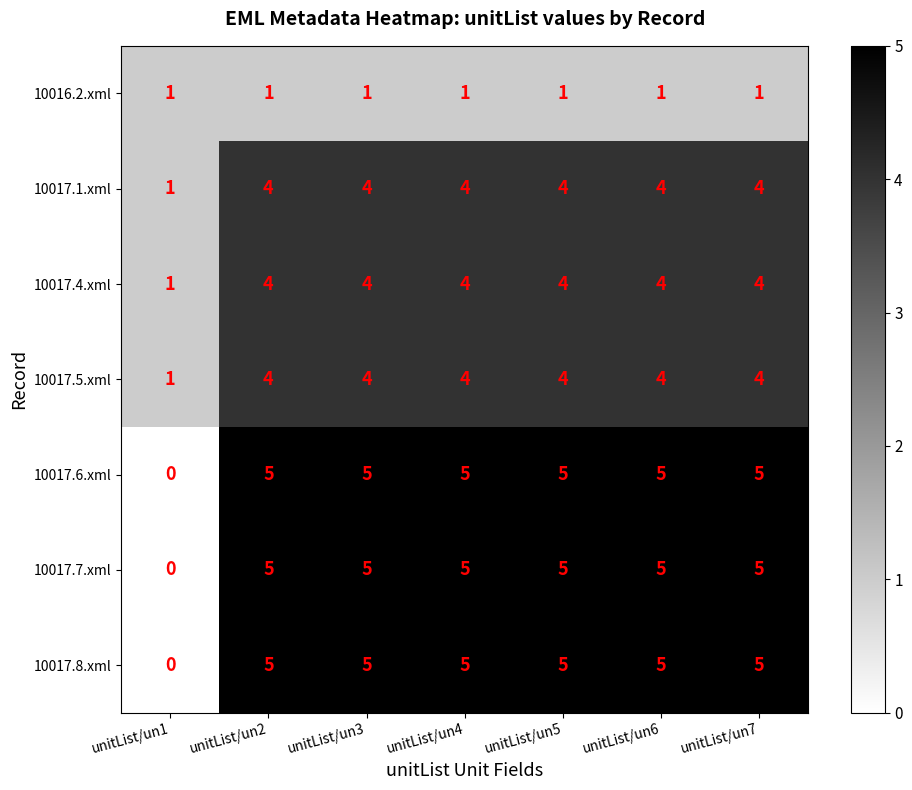

At how many categories does at least one series exceed 3?

6